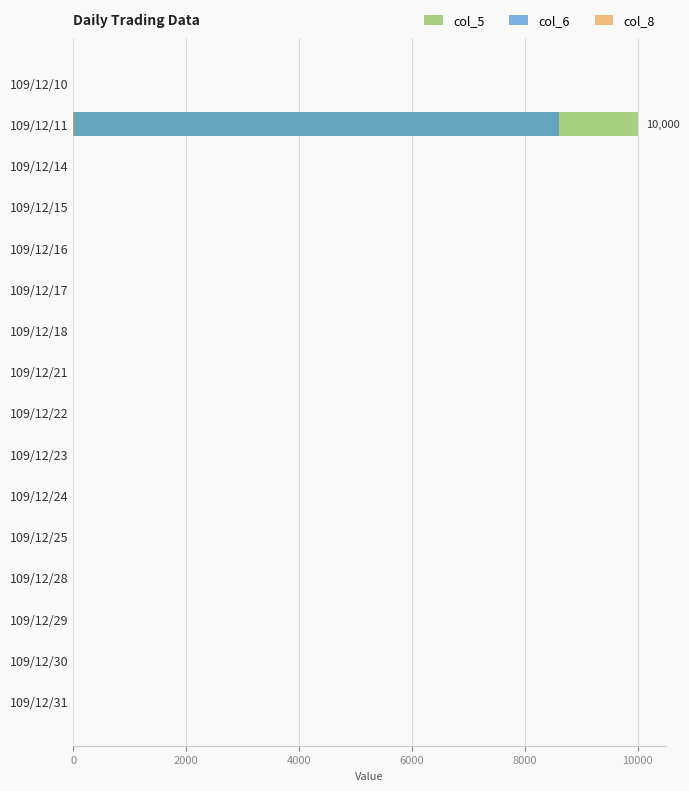

At how many categories does at least one series exceed 9287?

1